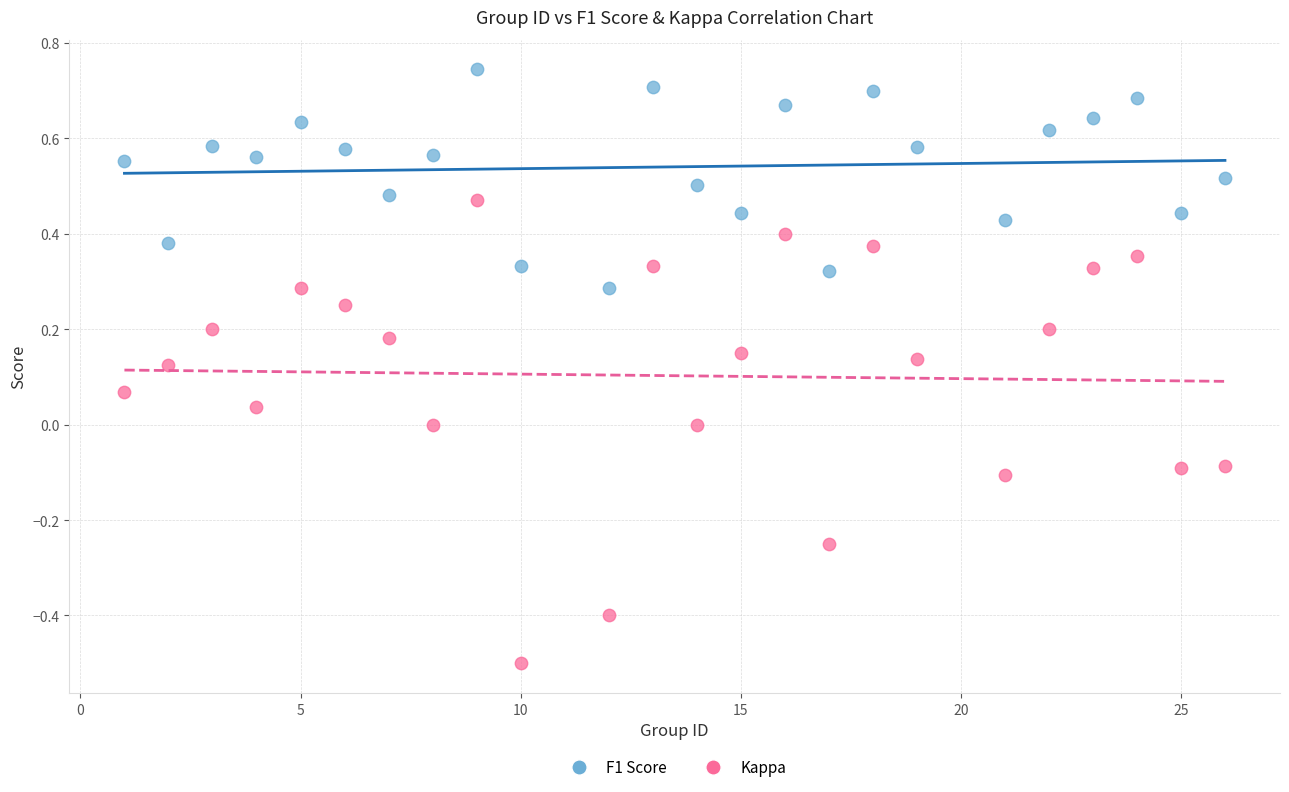

Which series has the largest Y range (max minus min)?

Kappa